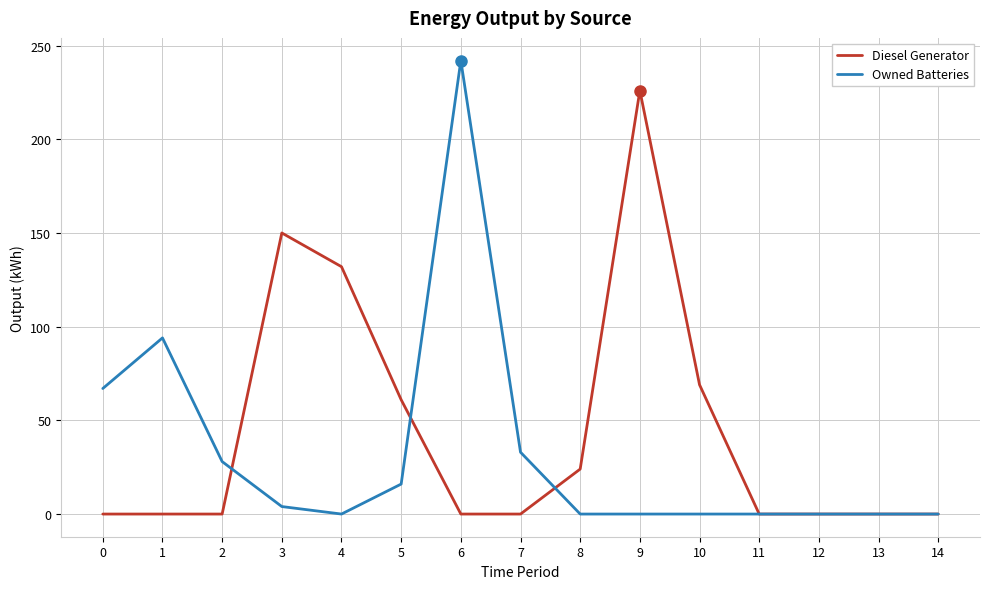

True or false: Diesel Generator has a value of -144 at 2.

False